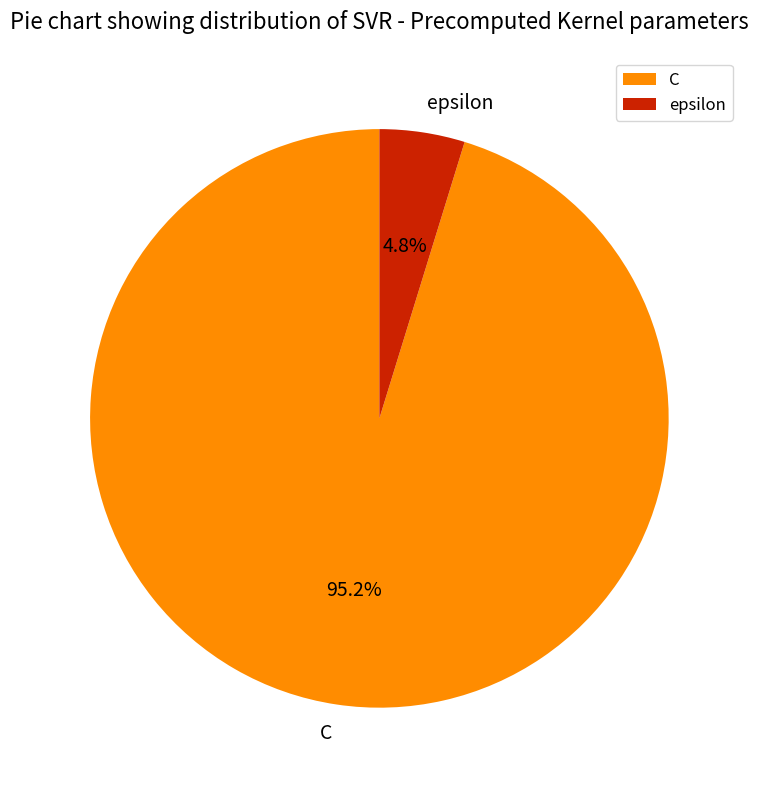

How many segments does this pie chart have?

2